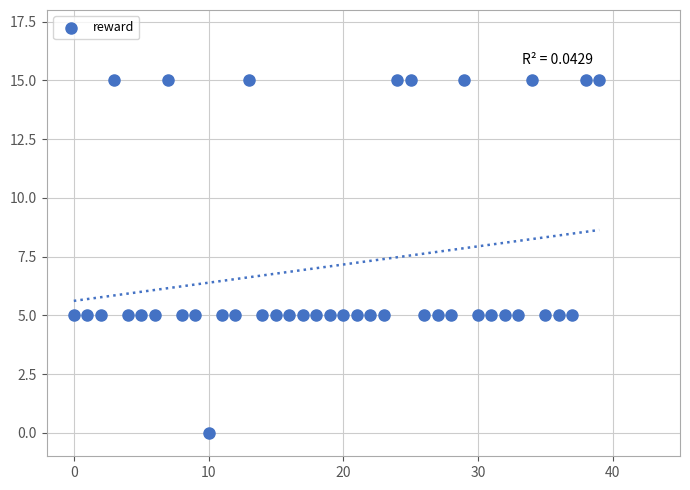

What is the range of Y values (max minus min)?

15